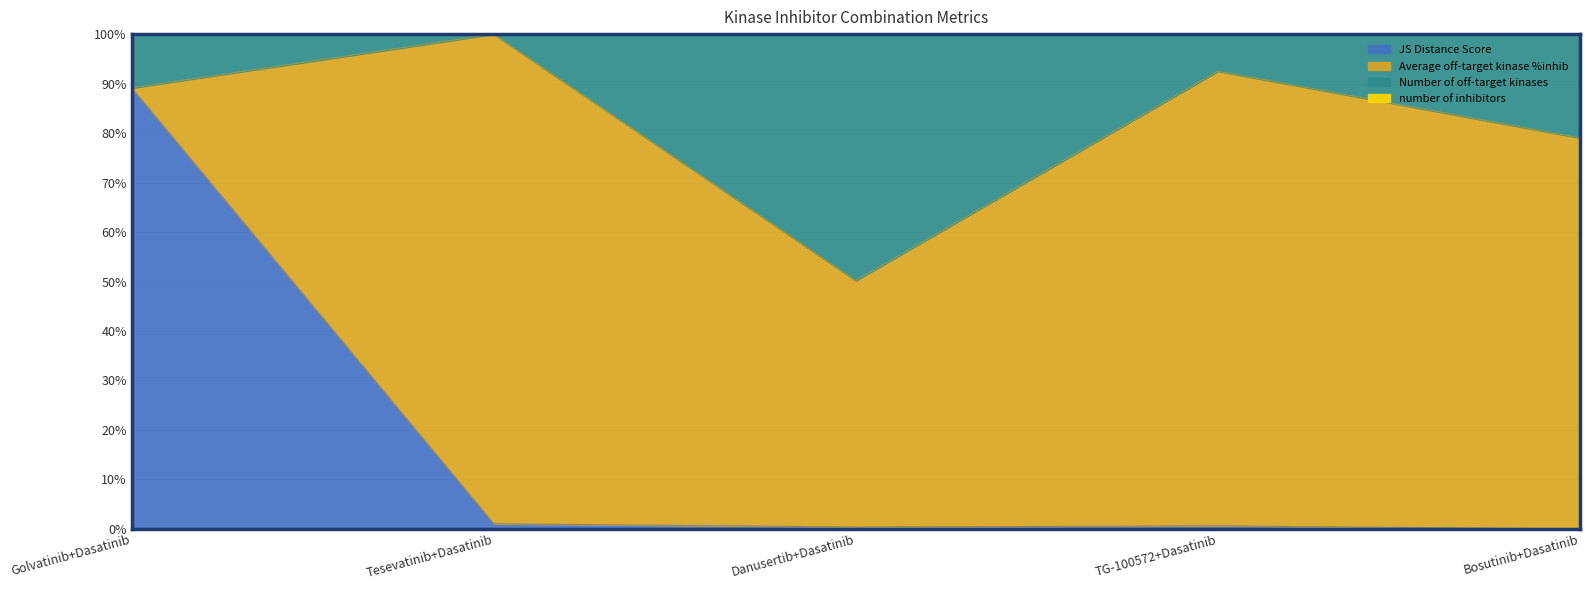

Does the chart have visible grid lines?

Yes